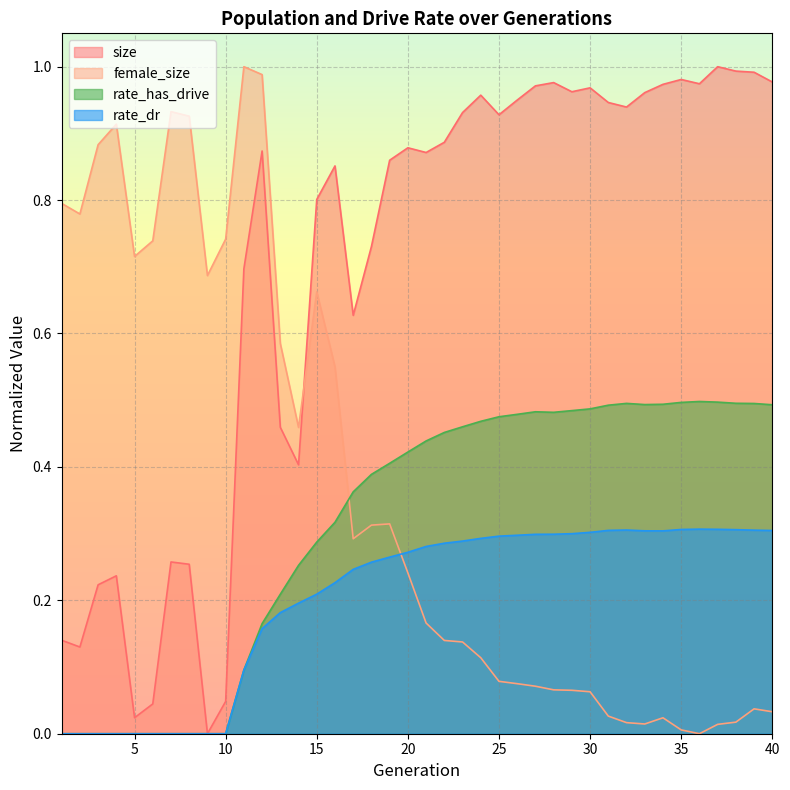

How many lines are shown in the chart?

4